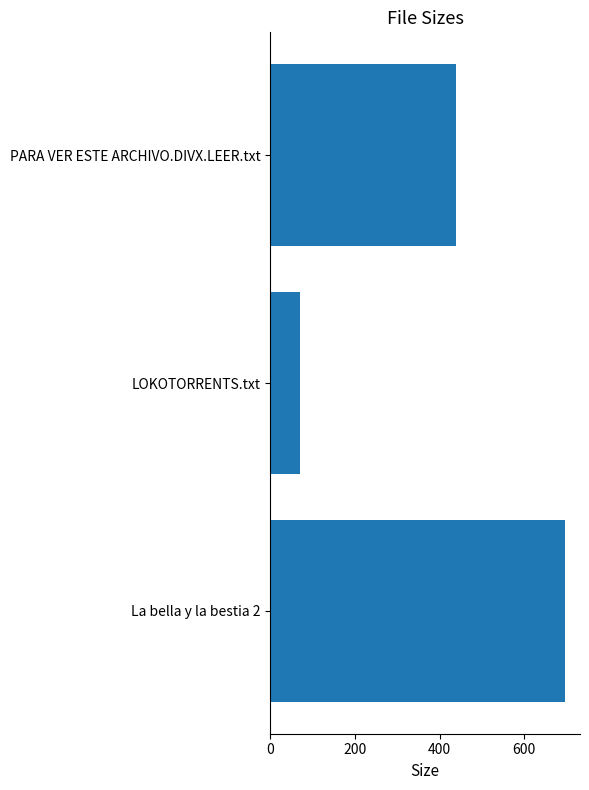

The value at LOKOTORRENTS.txt is 33.1. True or false?

False